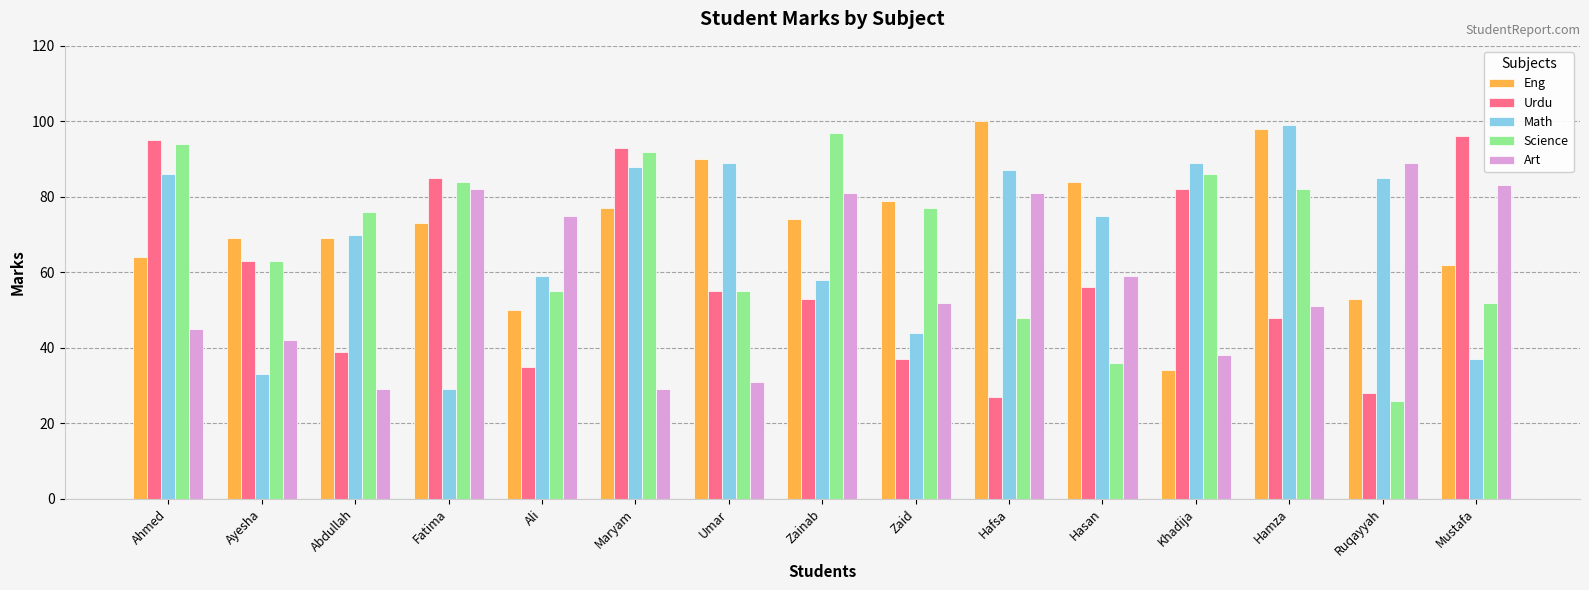

Where is Math nearest to the value 64?

Ali